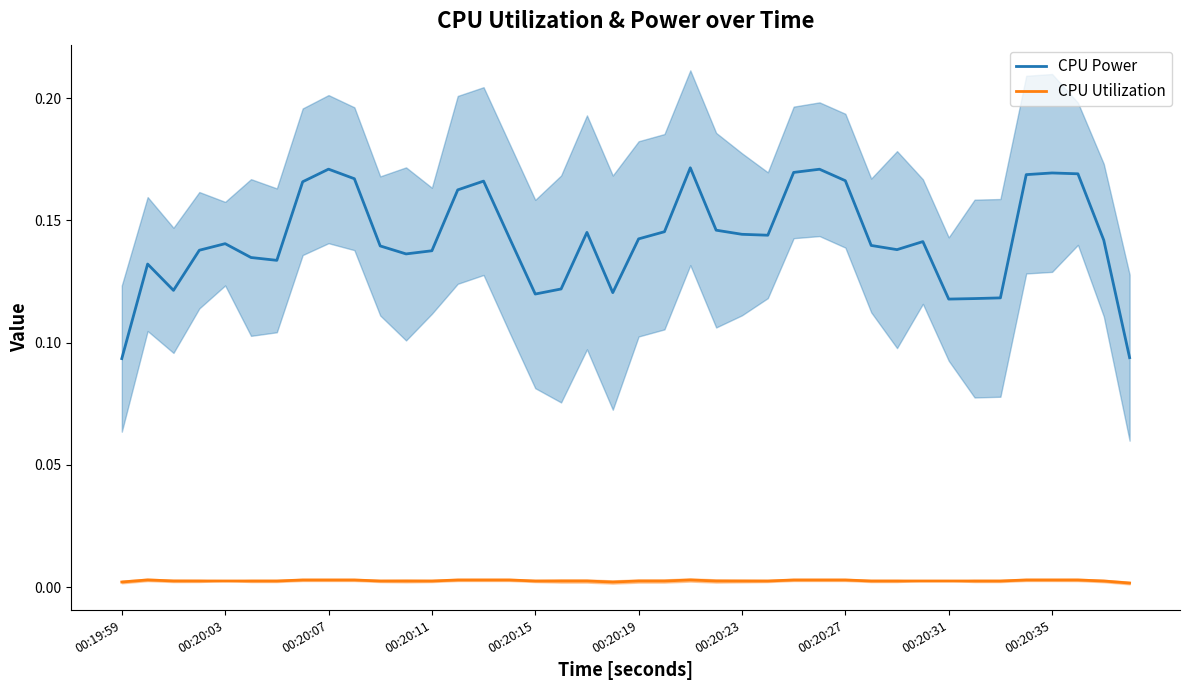

The CPU Power series shows 0.1 at 29. True or false?

False